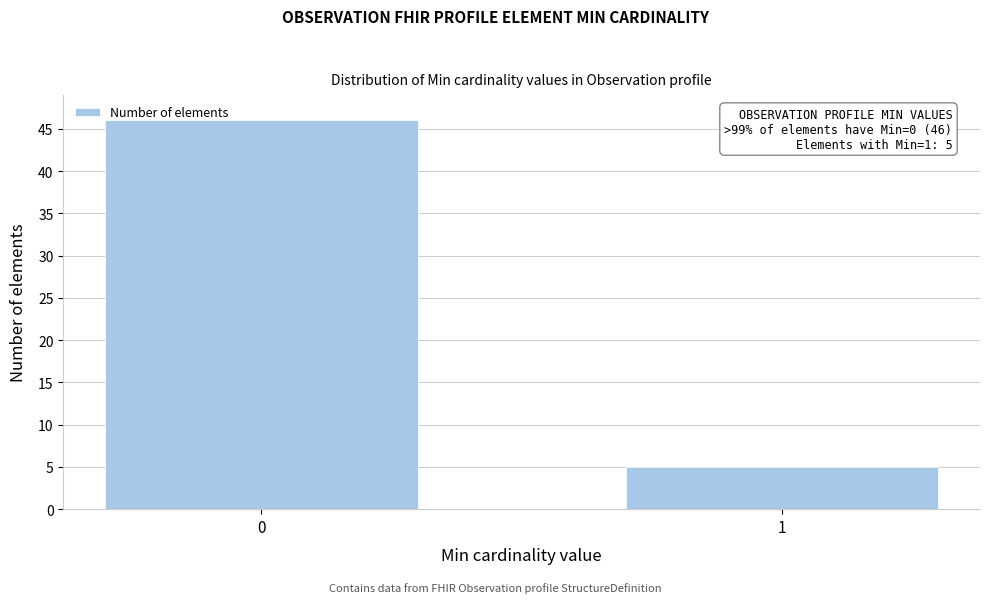

Reading left to right, extract all data points from this chart.

46	5